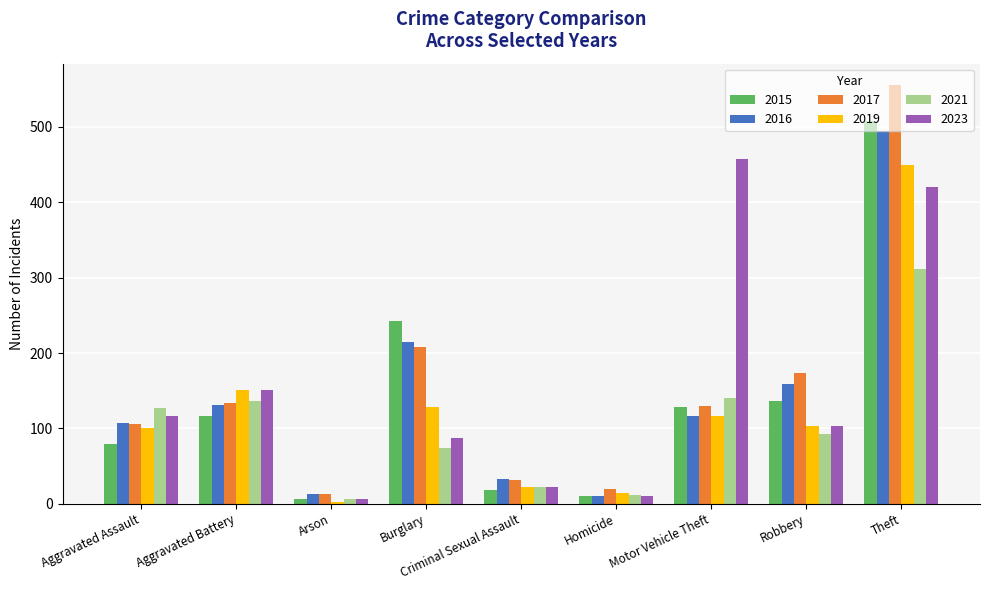

What are all the series names shown in the legend?

2015, 2016, 2017, 2019, 2021, 2023